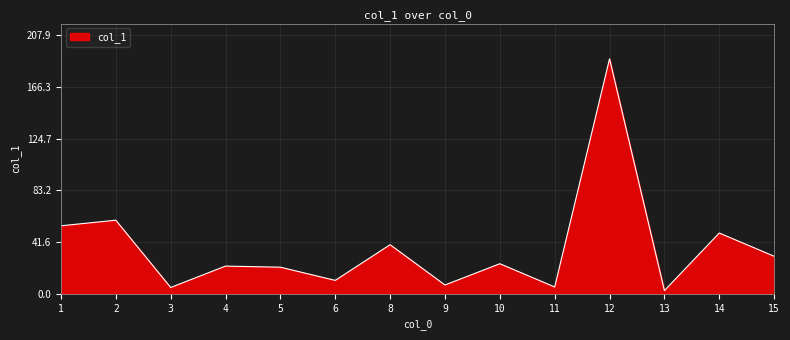

Where is the first local maximum?

2